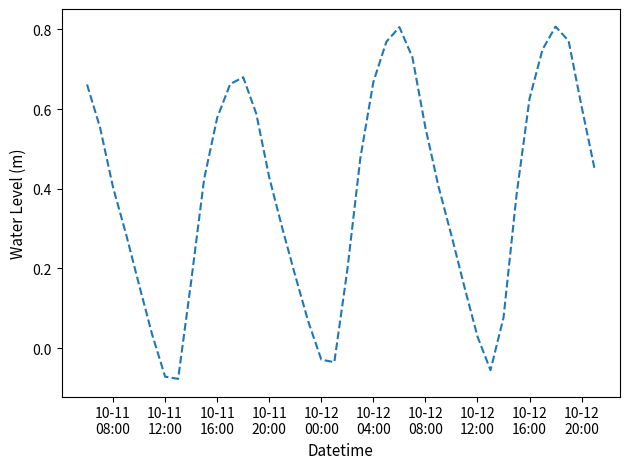

Reading right to left, extract all data points from this chart.

0.4	0.6	0.8	0.8	0.7	0.6	0.4	0.1	-0.1	0.0	0.2	0.3	0.4	0.6	0.7	0.8	0.8	0.7	0.5	0.2	-0.0	-0.0	0.1	0.2	0.3	0.4	0.6	0.7	0.7	0.6	0.4	0.2	-0.1	-0.1	0.0	0.2	0.3	0.4	0.6	0.7